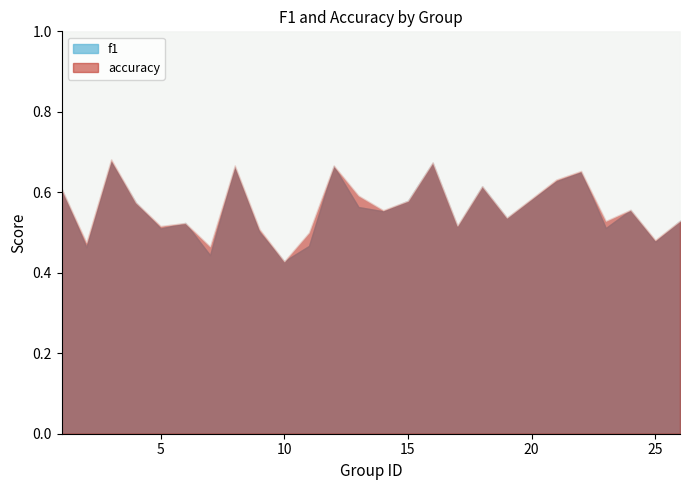

What is the approximate value of accuracy at 21?

0.6